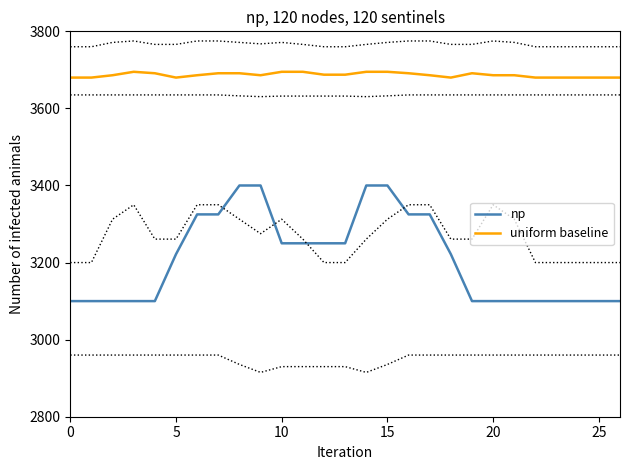

Is it true that uniform baseline equals 927.7 at 13?

False